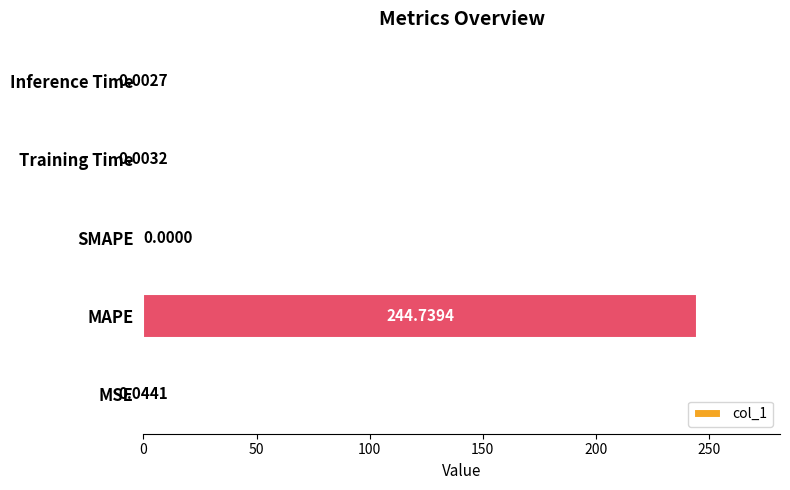

What is the sum of all values?

244.8